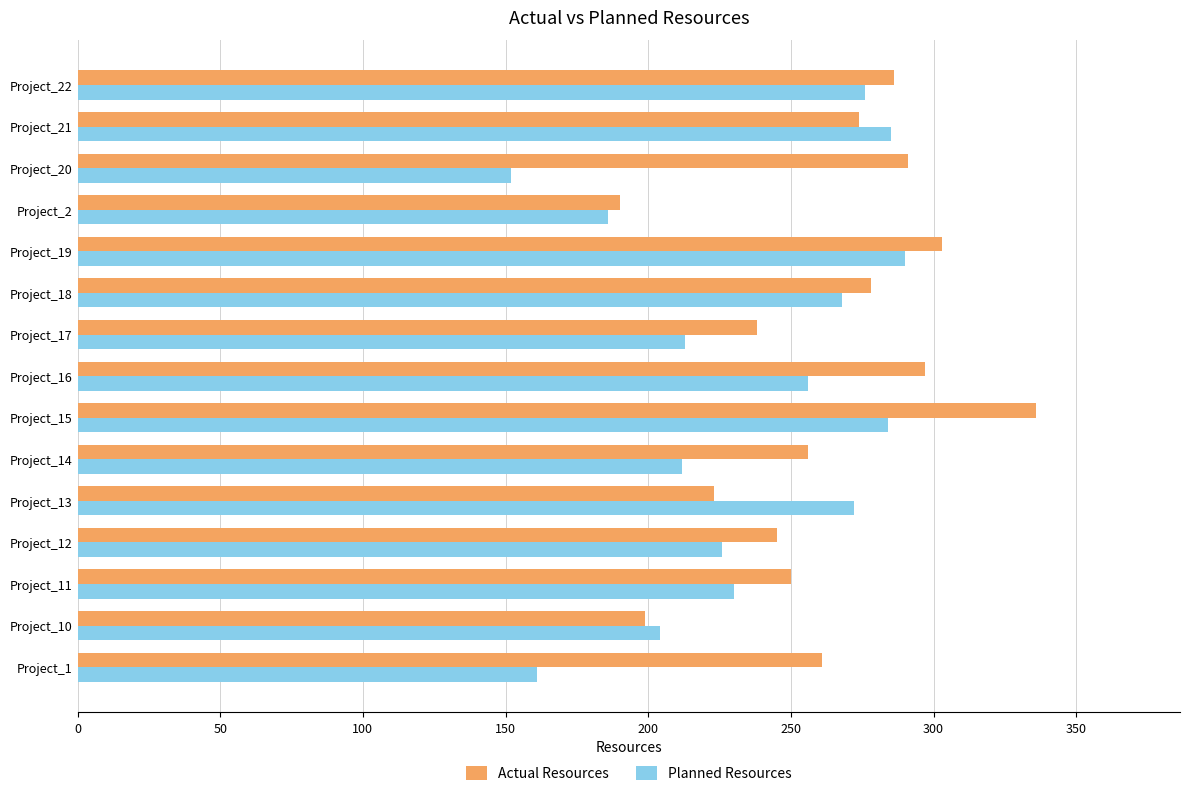

At which category is the sum across all series the highest?

Project_15